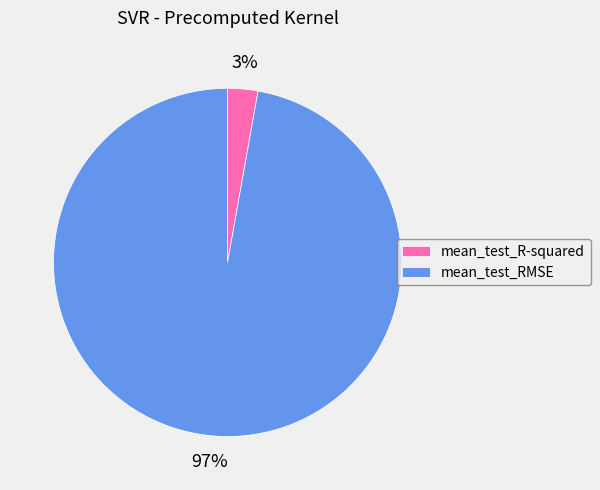

Does mean_test_RMSE account for over 50% of the chart?

Yes